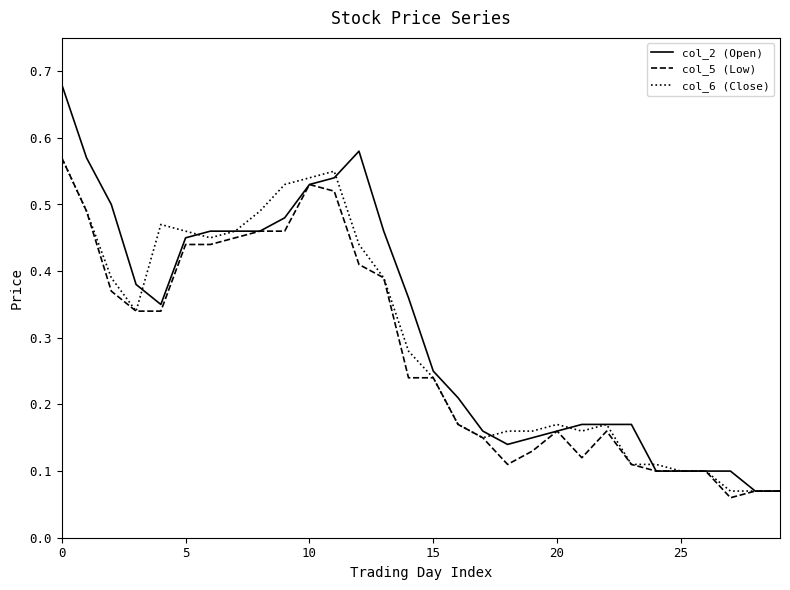

How many series are shown in this chart?

3